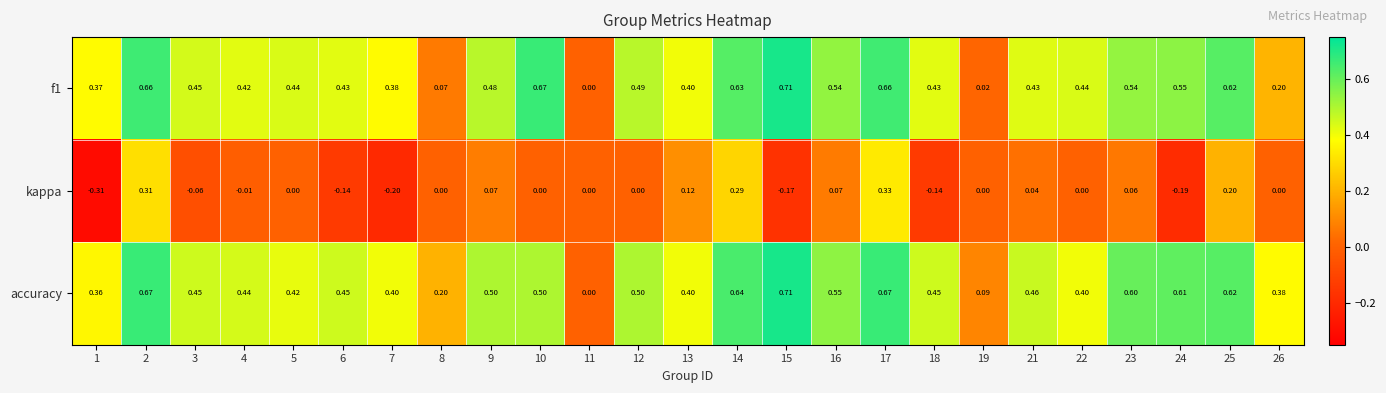

Which series has the largest total across all categories?

accuracy